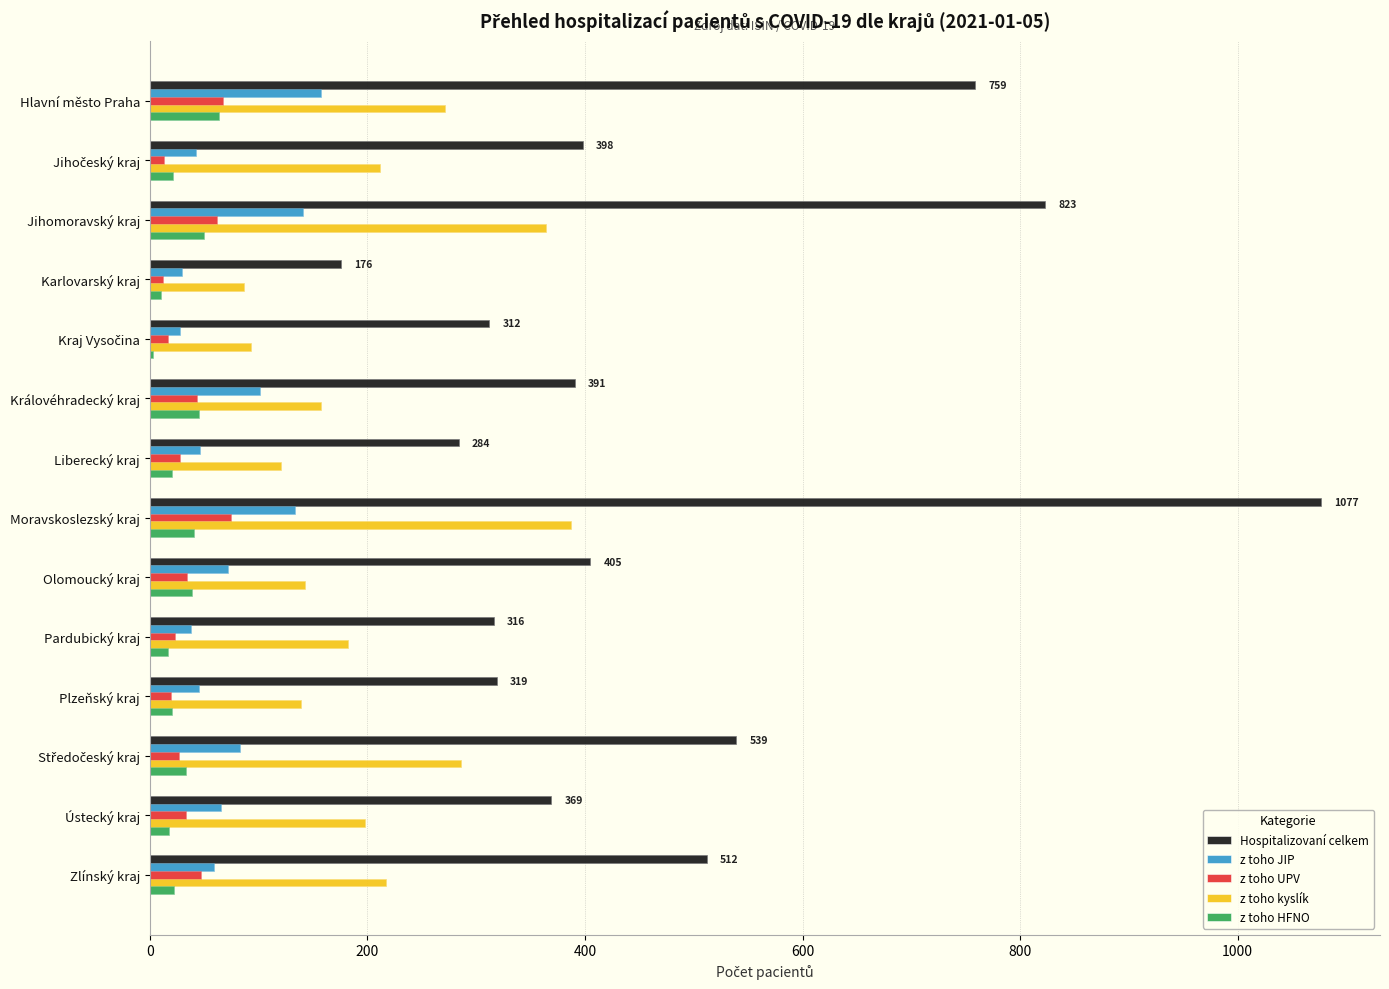

What is the lowest value of the z toho JIP series?

28